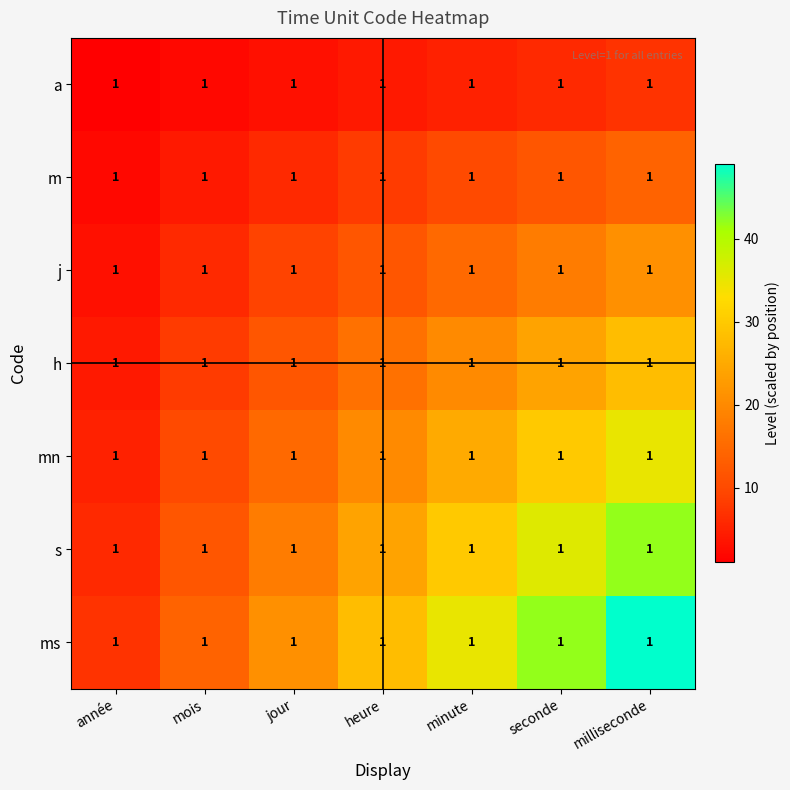

At how many categories does at least one series exceed 28?

3